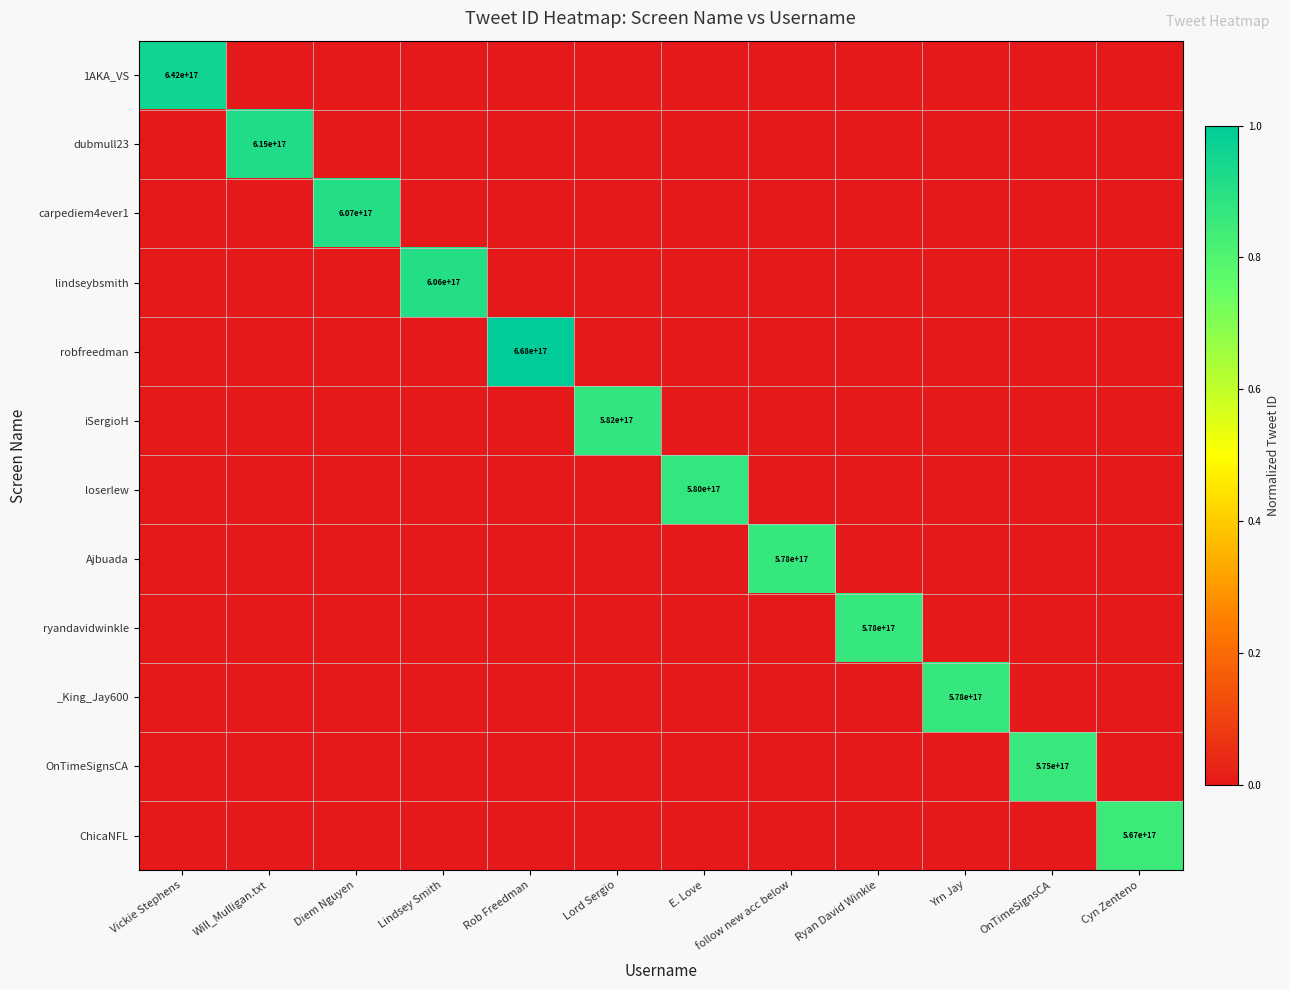

At which category does the chart reach its minimum across all series?

Will_Mulligan.txt